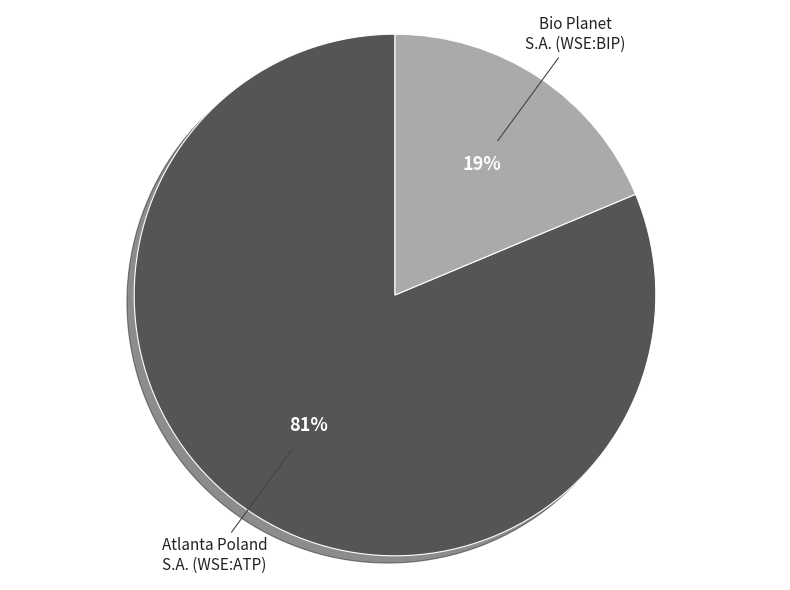

Does Atlanta Poland S.A. (WSE:ATP) represent more than half of the total?

Yes